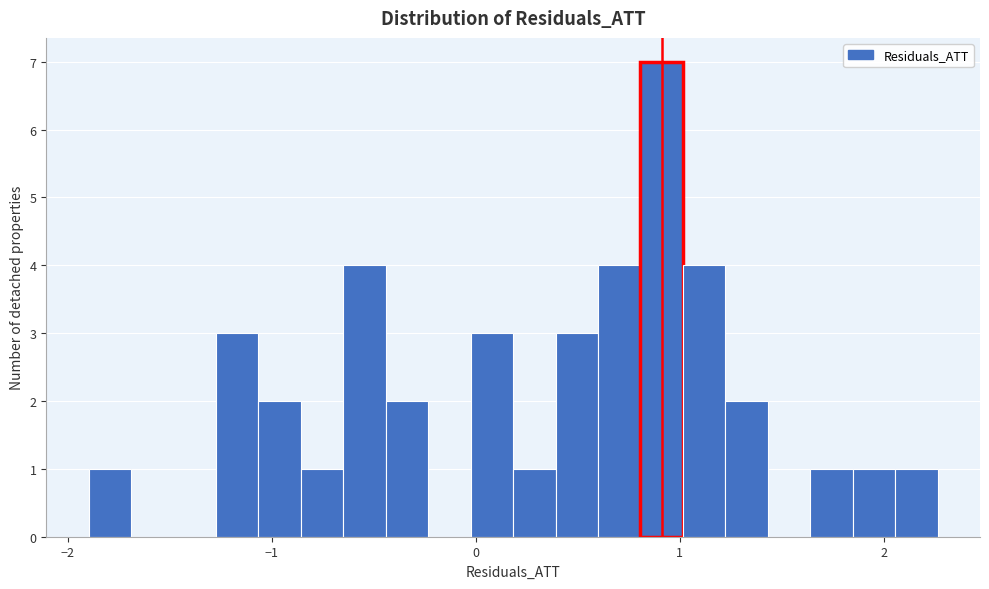

Read against the x-axis, roughly where is the centre of the tallest bar?

0.9